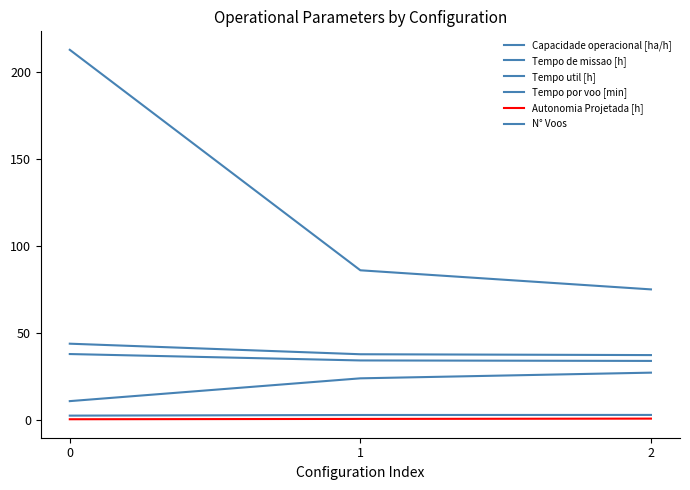

How many lines are shown in the chart?

6